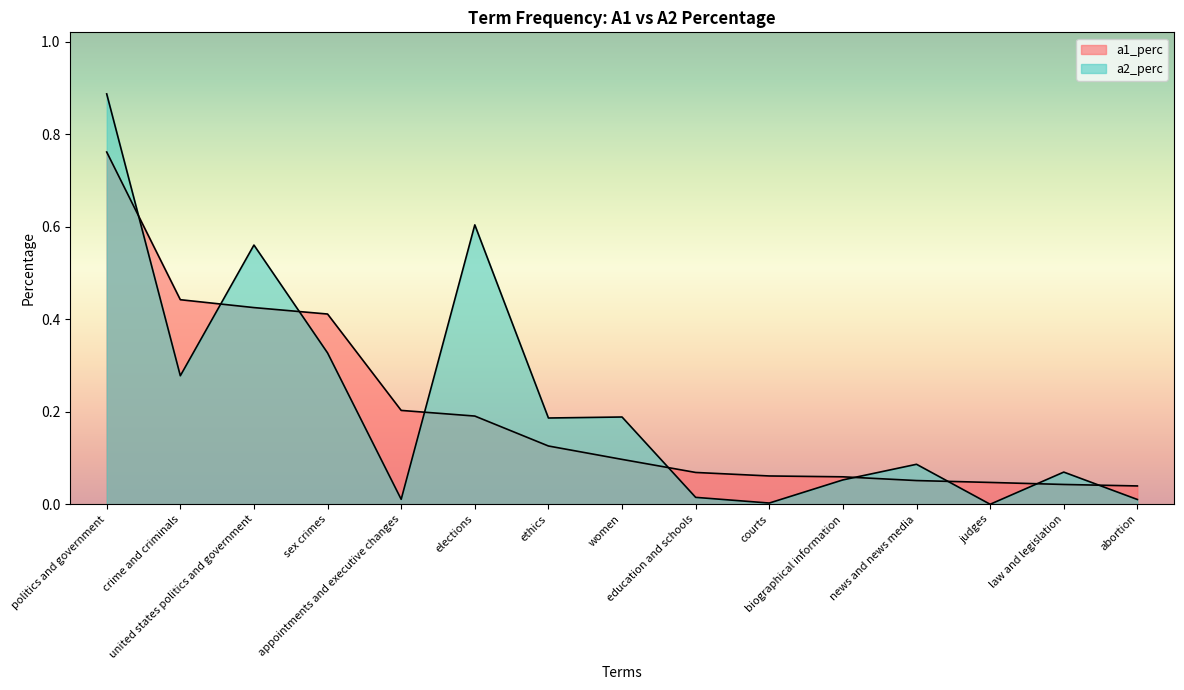

True or false: a2_perc has a value of 0.0 at abortion.

False